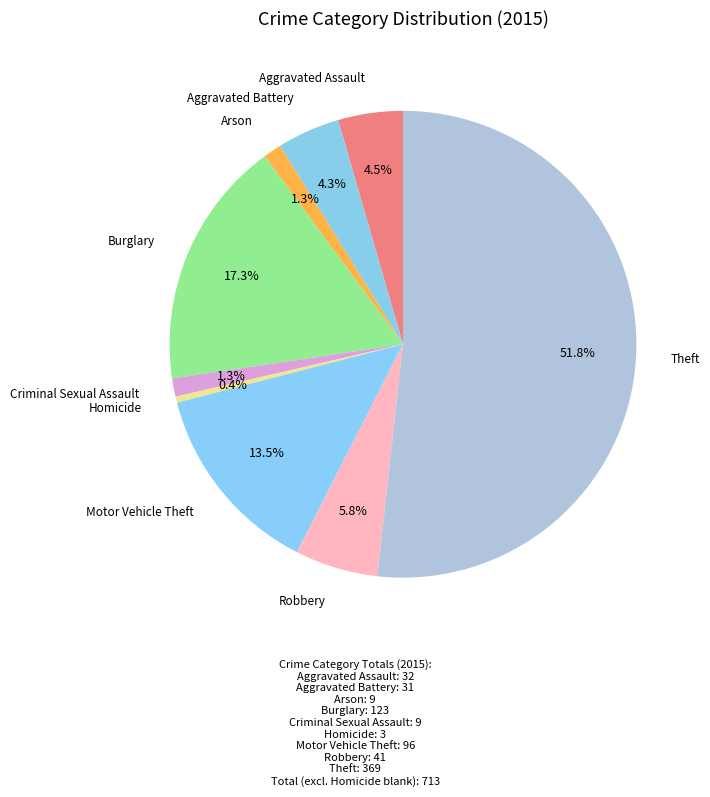

How many slices are in this pie chart?

9